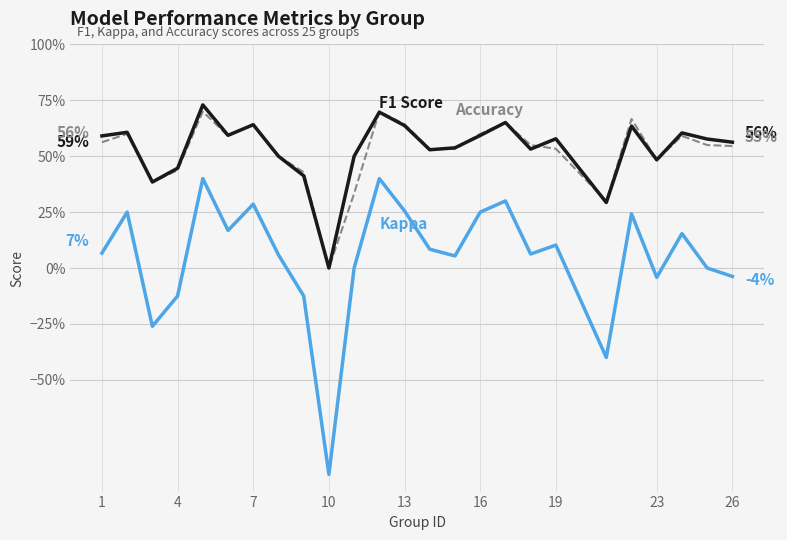

Does the chart display data point markers on the line(s)?

No